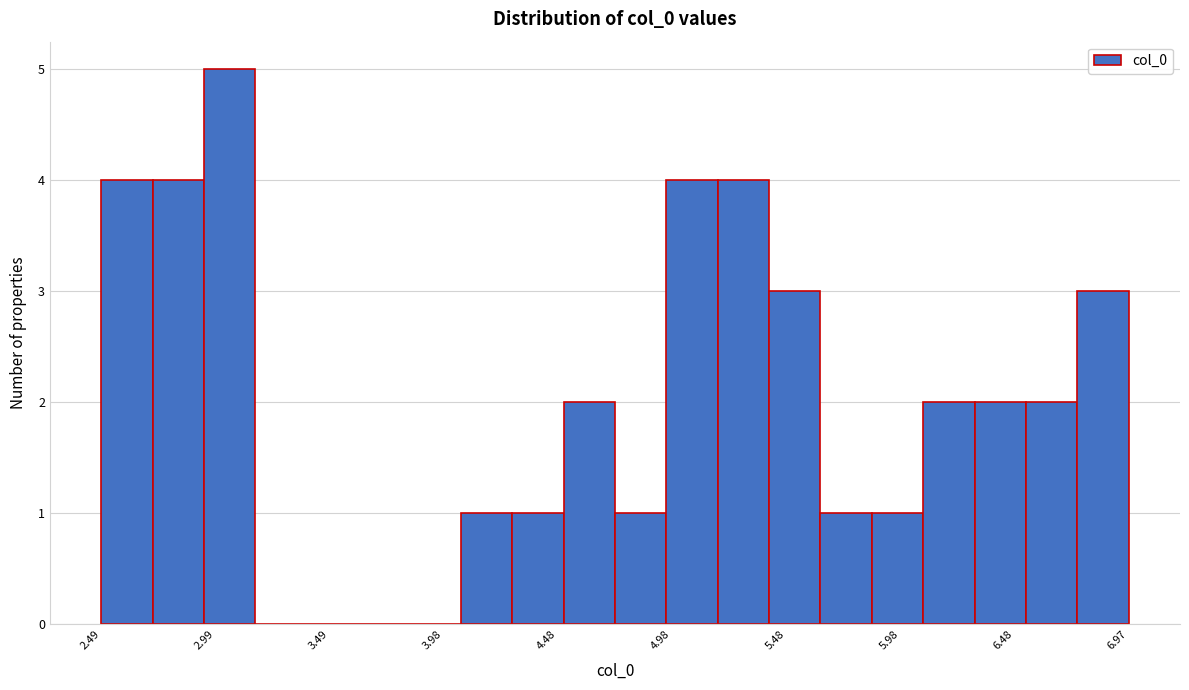

Which range on the x-axis has the tallest bar?

2.95 to 3.15